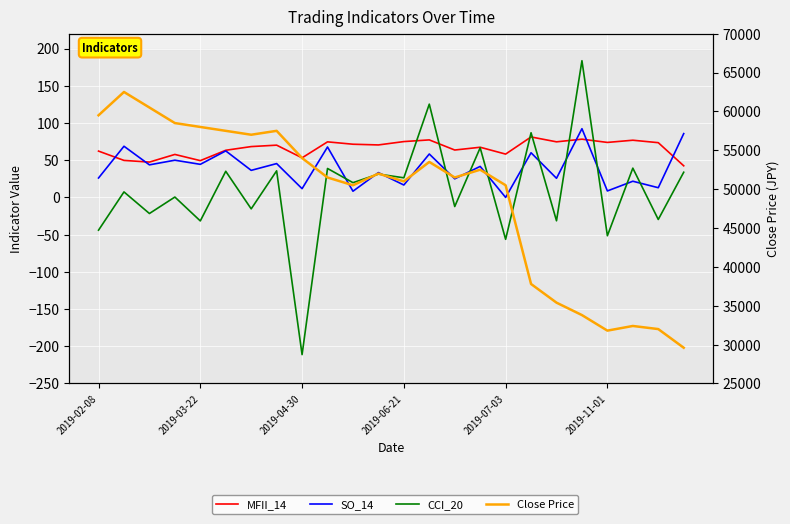

Is it true that SO_14 equals 33.3 at 11?

True